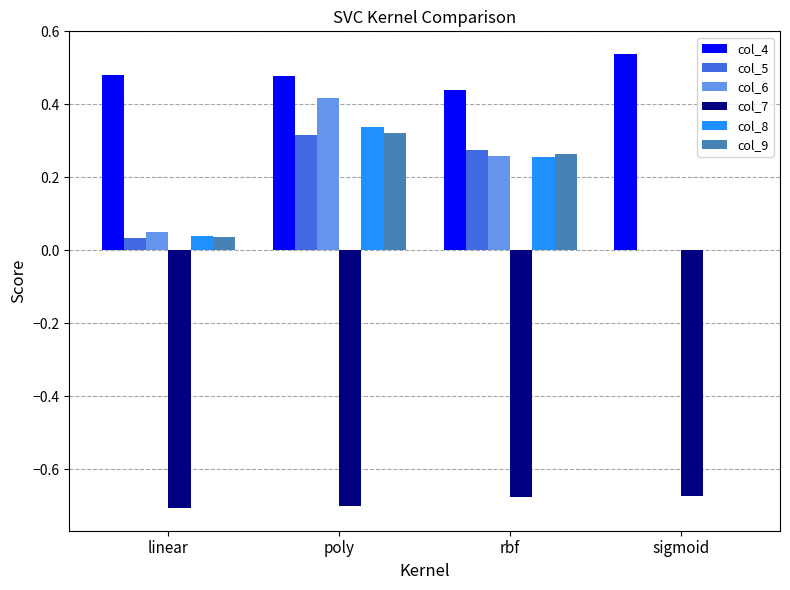

What is the sum of all col_9 values?

0.6